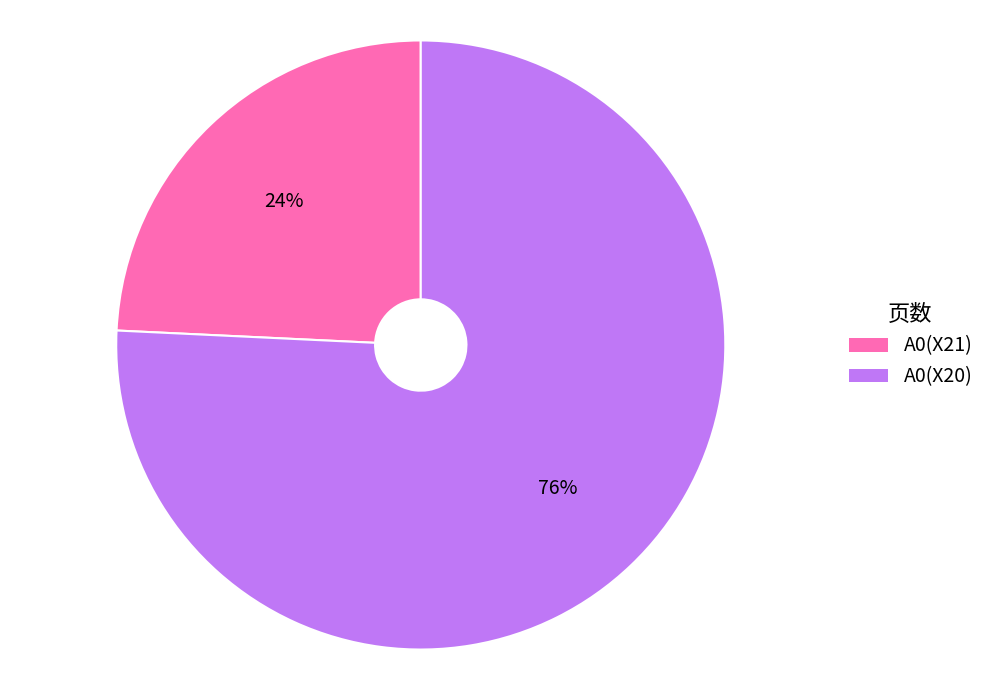

Rank the categories by value from lowest to highest.

A0(X21), A0(X20)